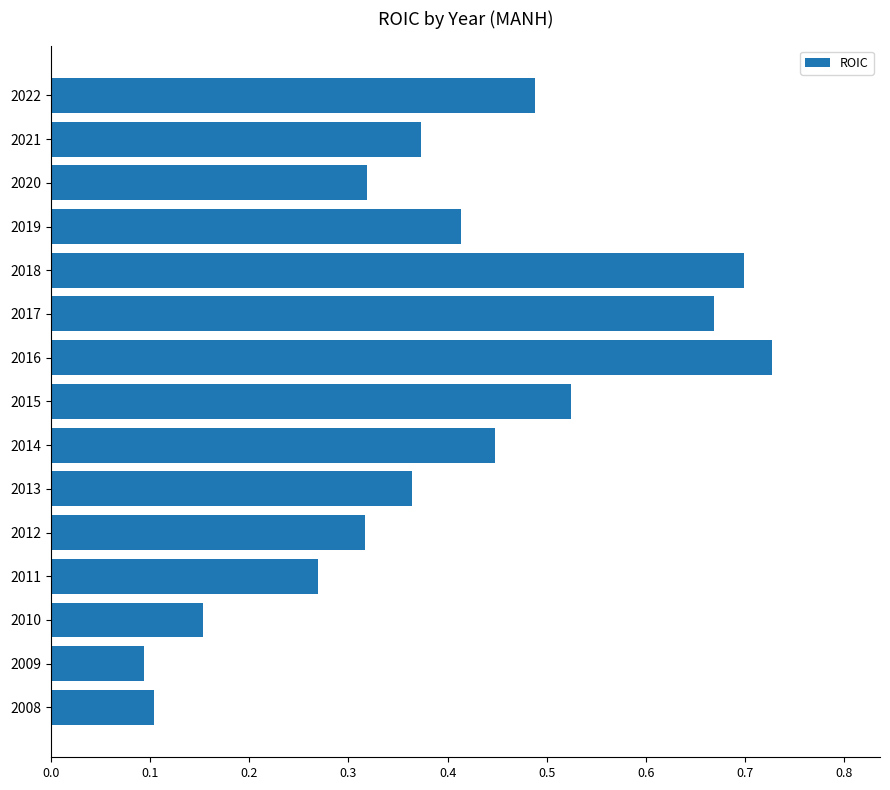

How many values are between 0 and 1?

15